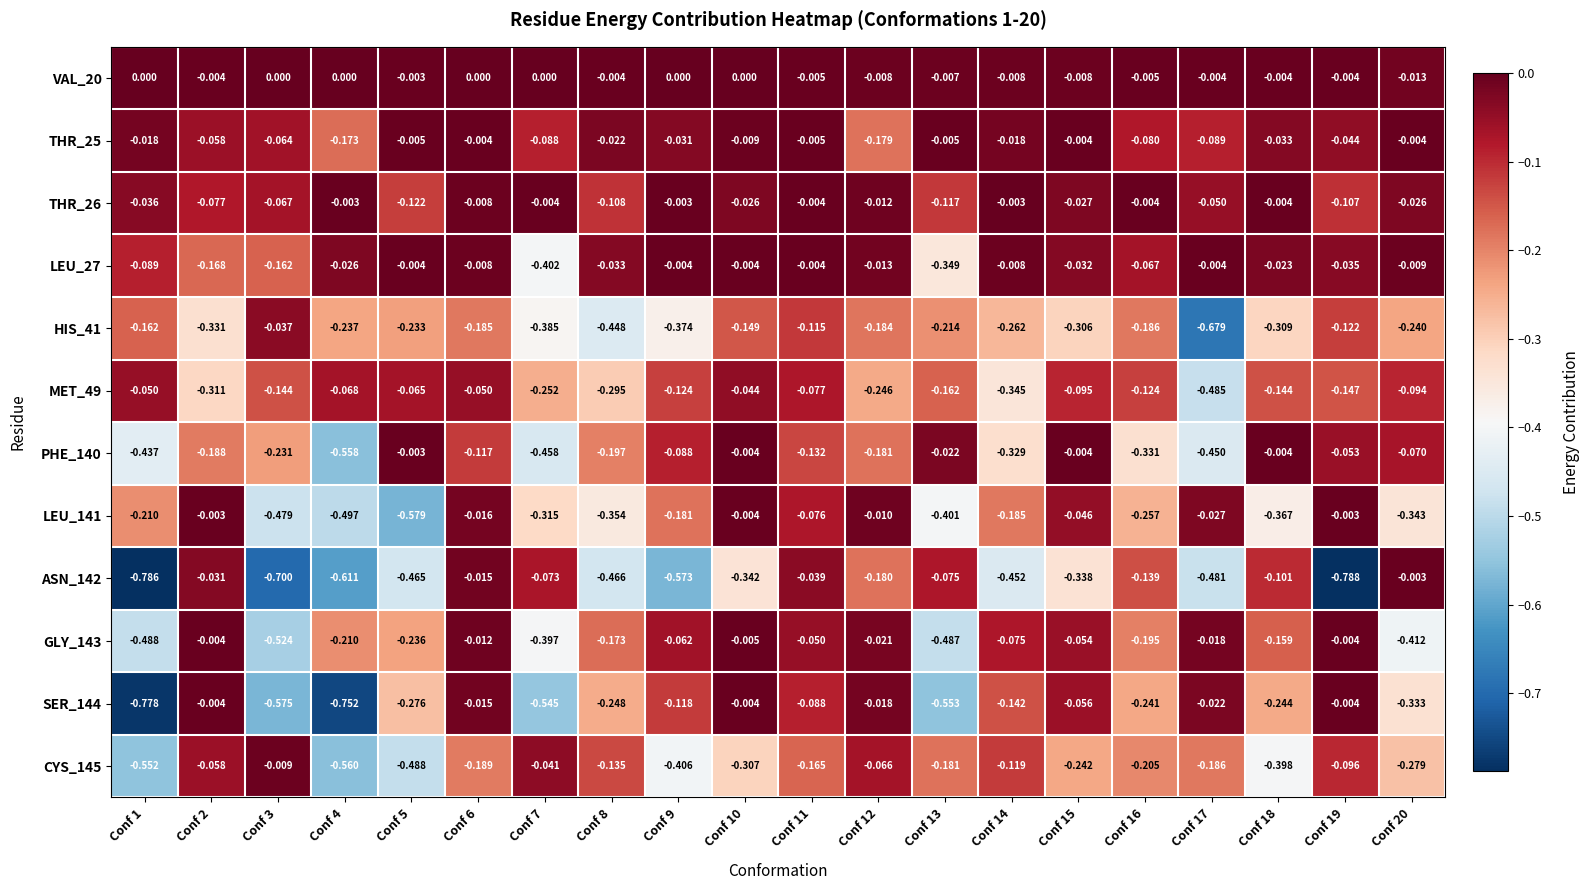

At which category is the sum across all series the highest?

Conf 6